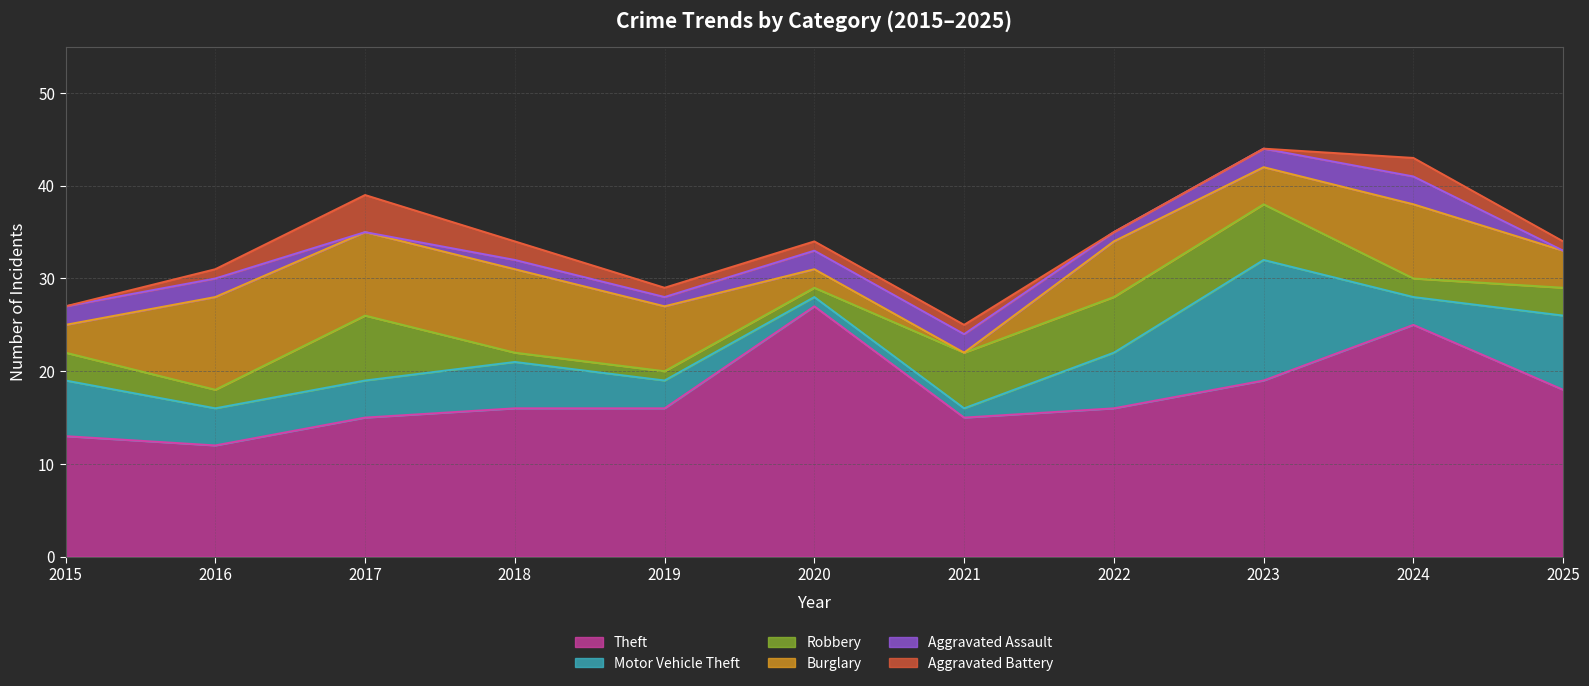

What value does the Theft series have at 2024?

25